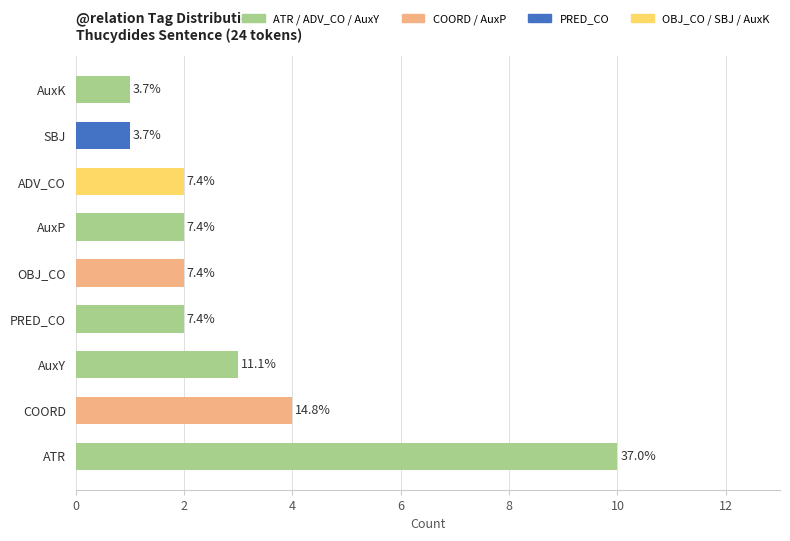

How many bars are there in total?

9